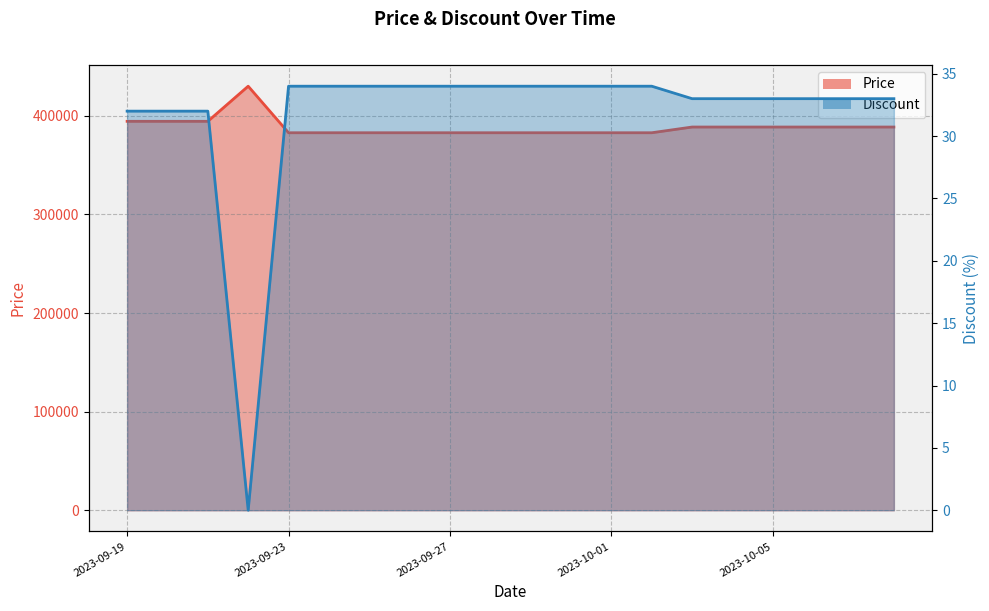

How many lines are shown in the chart?

2